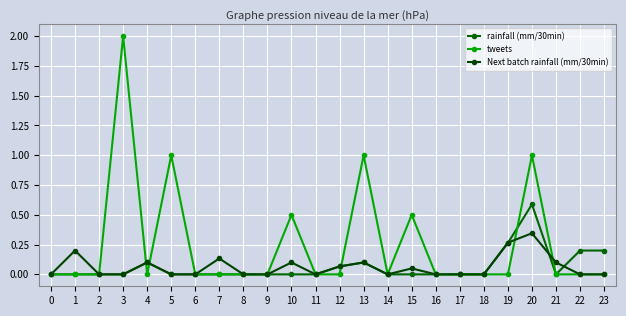

The value of tweets at 20 is 0.2. True or false?

False